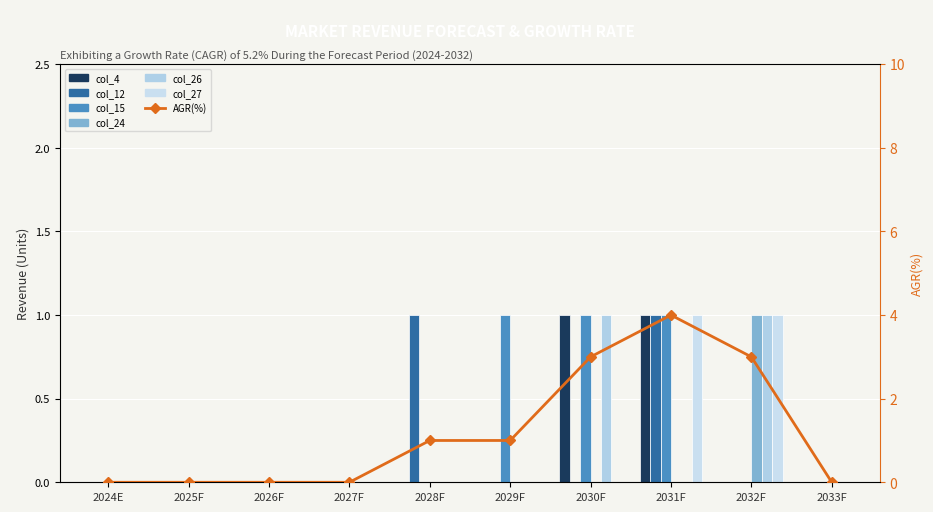

List the labels in order of col_26 value, smallest first.

0, 1, 2, 3, 4, 5, 7, 9, 6, 8